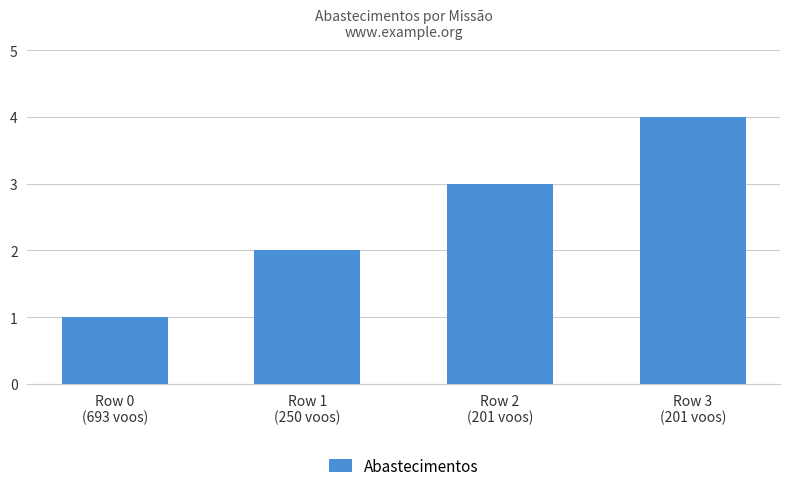

List the labels in order of value, smallest first.

Row 0
(693 voos), Row 1
(250 voos), Row 2
(201 voos), Row 3
(201 voos)